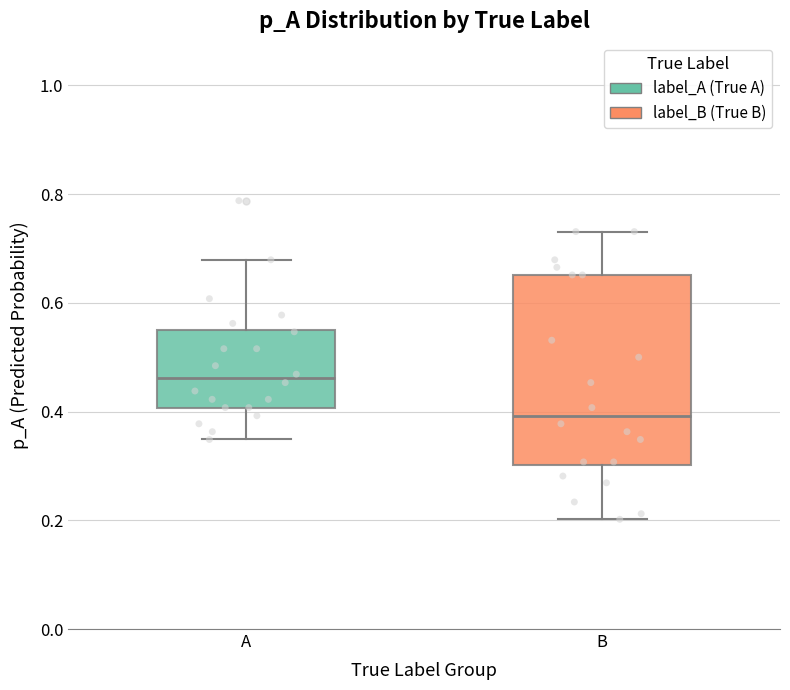

Which box is the tallest, from its lower edge to its upper edge?

B